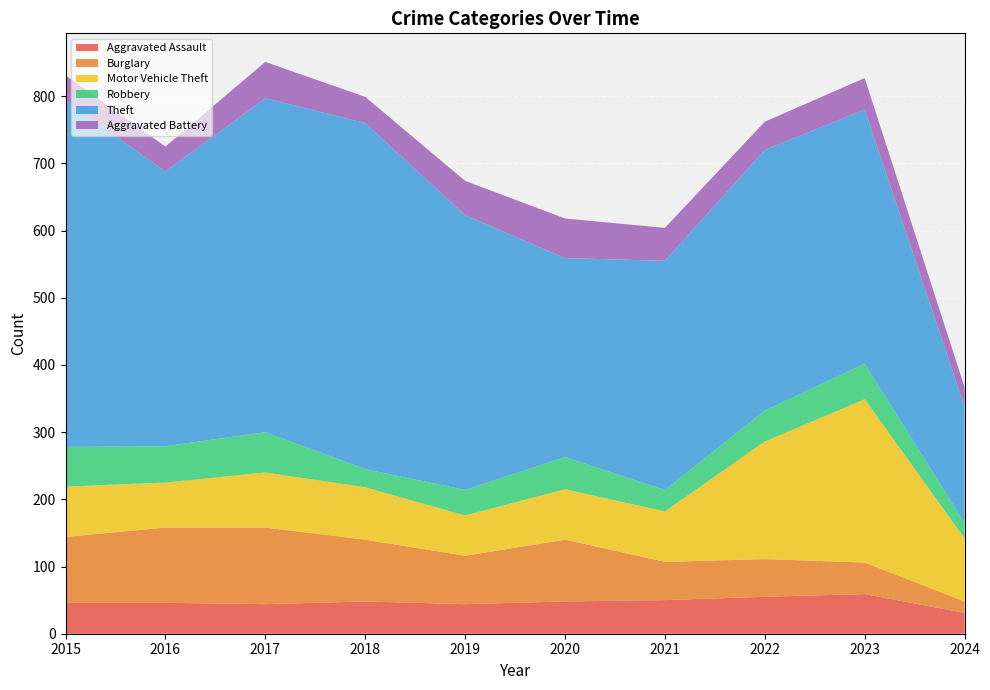

Reading right to left, list all the values displayed in this chart.

Aggravated Assault: 31	59	55	50	48	44	48	44	46	46
Burglary: 17	47	56	57	92	72	92	114	112	98
Motor Vehicle Theft: 94	243	175	75	75	60	78	82	67	75
Robbery: 23	53	46	32	48	38	27	60	54	59
Theft: 173	378	388	341	296	409	515	497	409	515
Aggravated Battery: 29	47	42	49	59	51	39	54	37	38